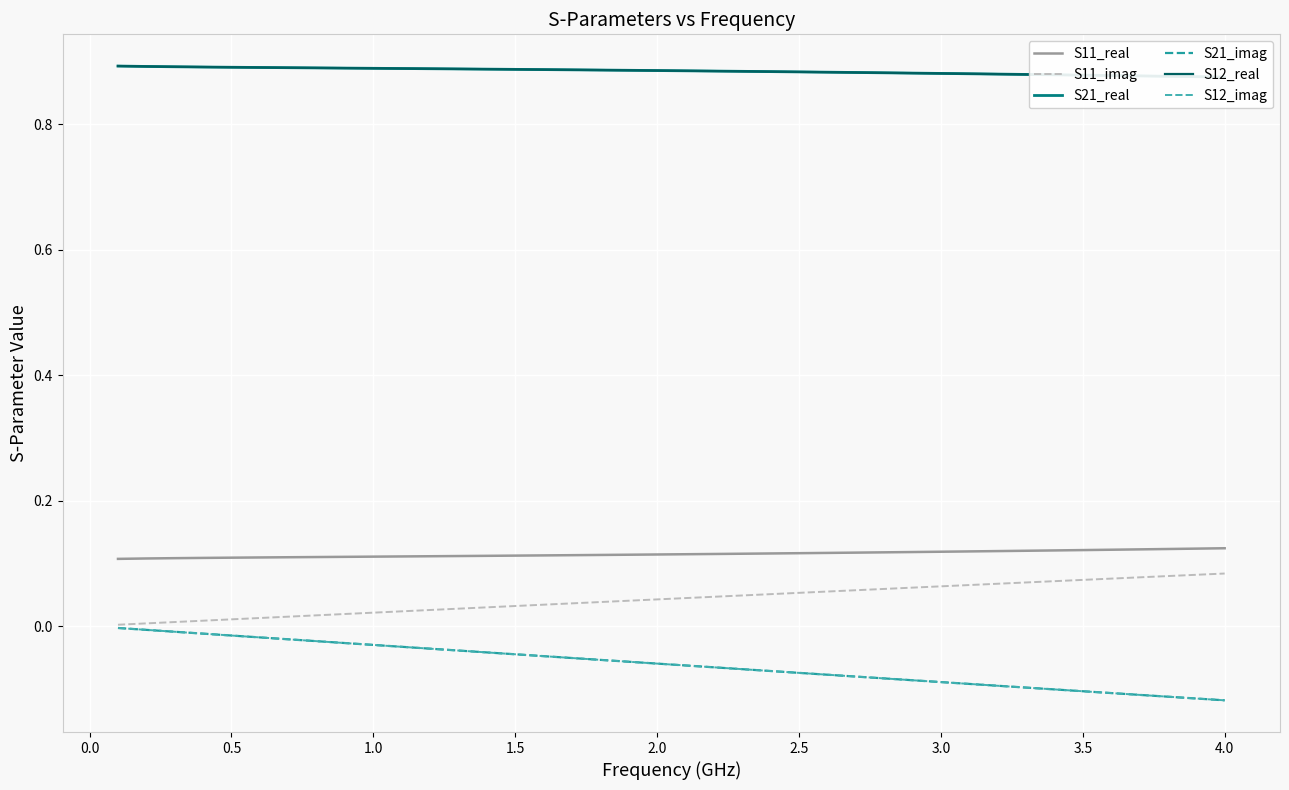

What is the value of the S11_imag point at the 33rd from the left?

0.1